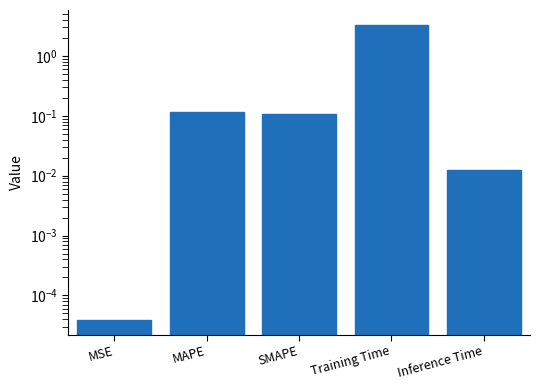

What is the label of the 1st bar from the left?

MSE